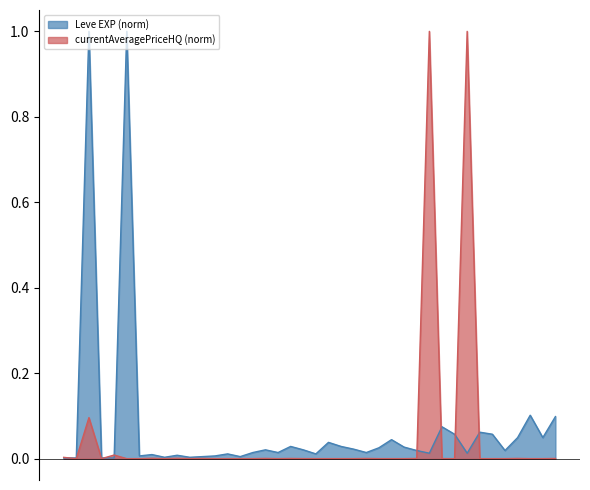

How many series are shown in this chart?

2